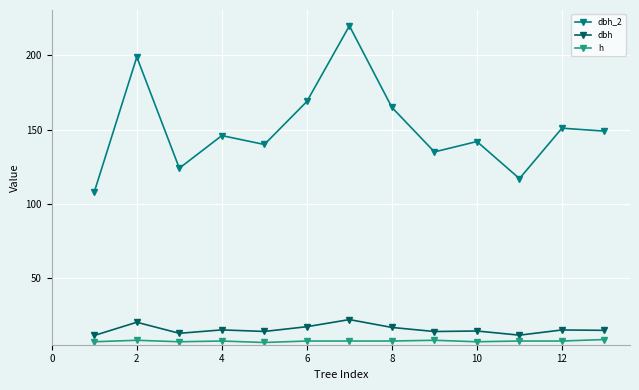

True or false: h and dbh cross at least once.

False